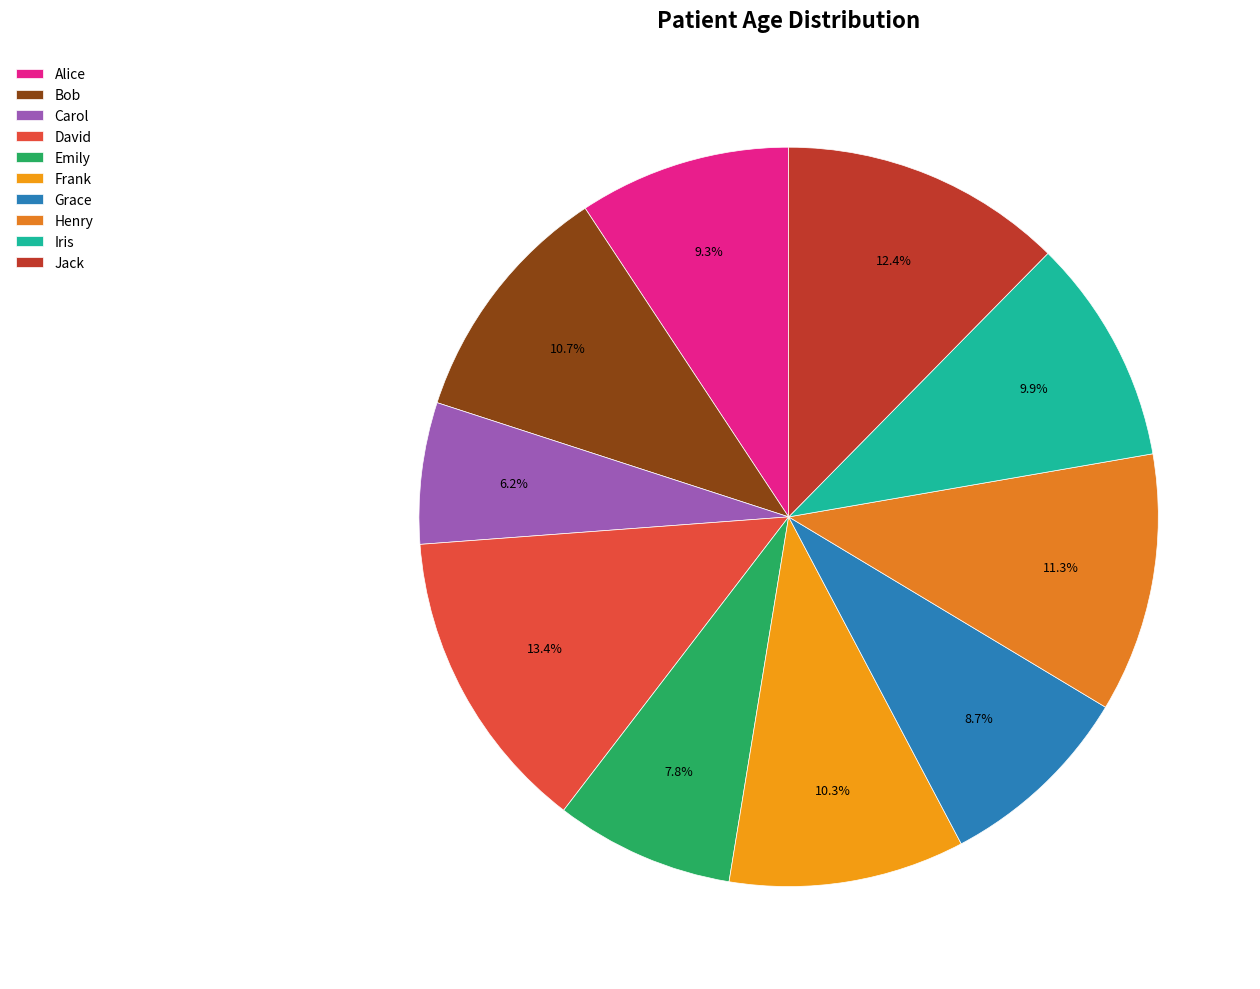

To the nearest percent, what percentage of the pie is Carol?

6%